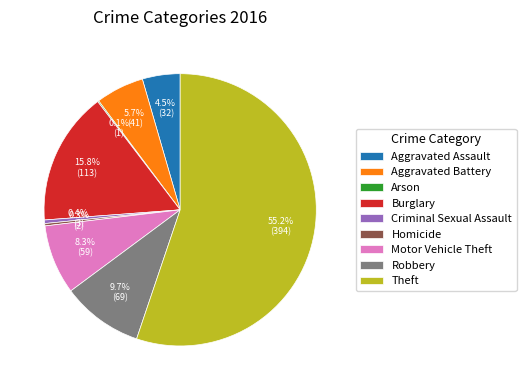

Which slice is the largest?

Theft